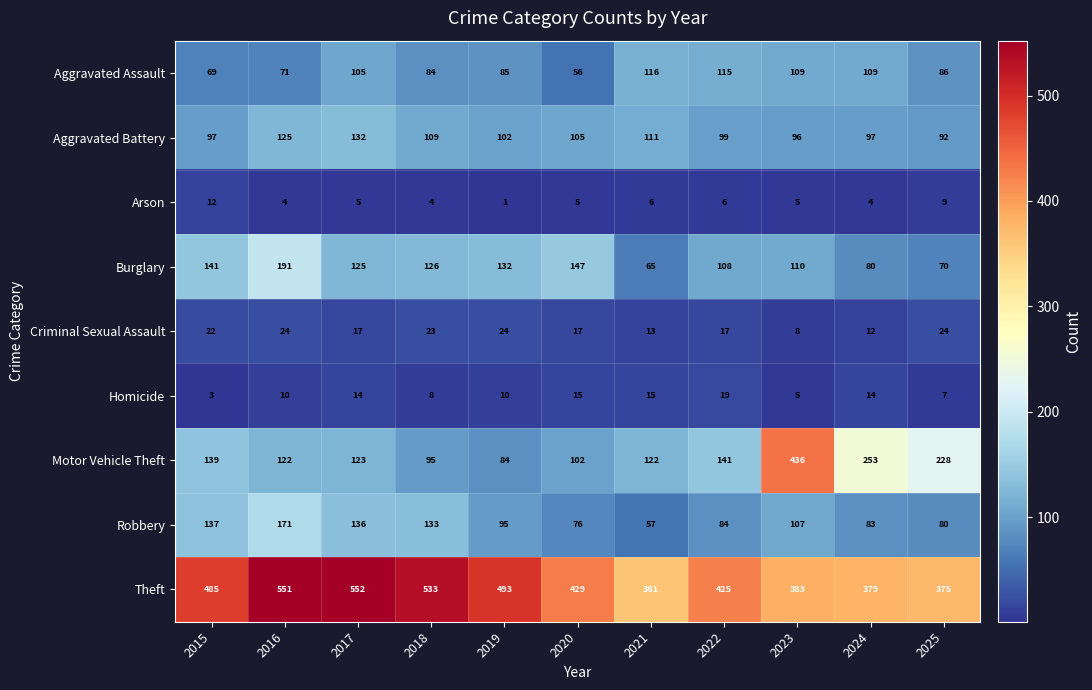

The value of Robbery at 2023 is 47. True or false?

False